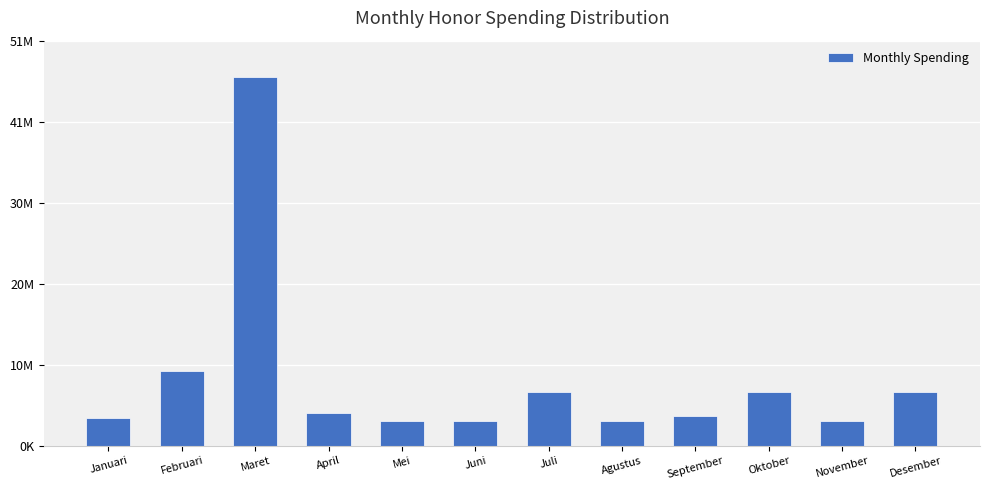

What is the label of the 11th bar from the right?

Februari